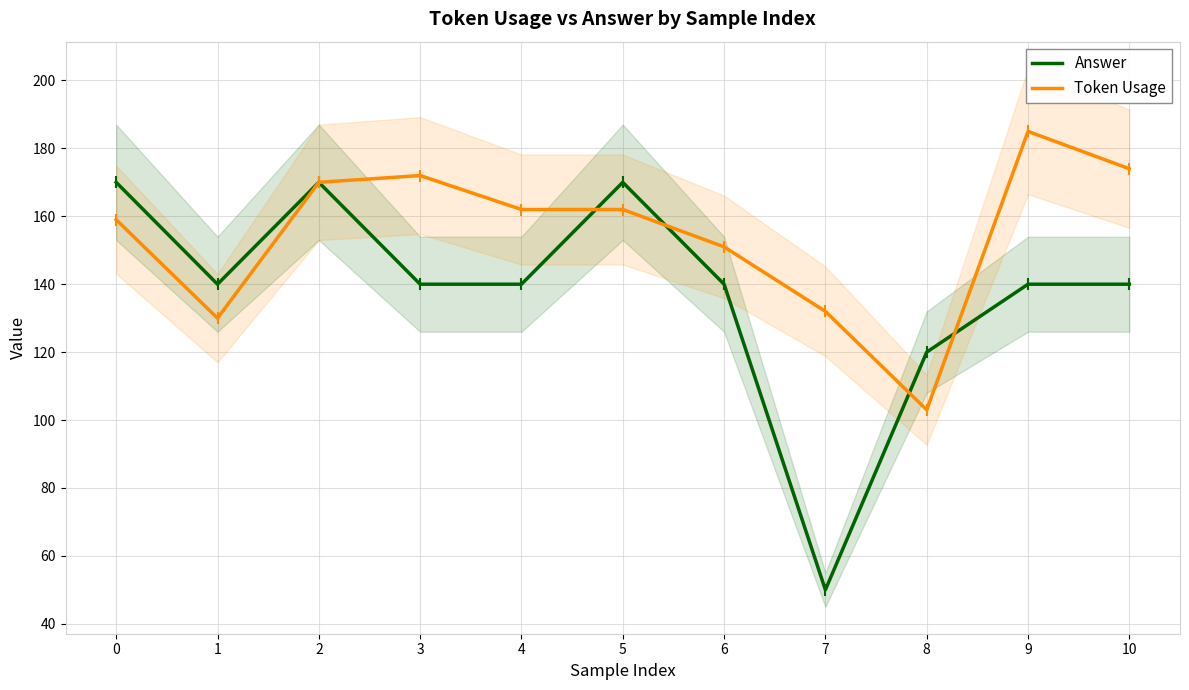

Which has a higher value, 1 or 6?

1